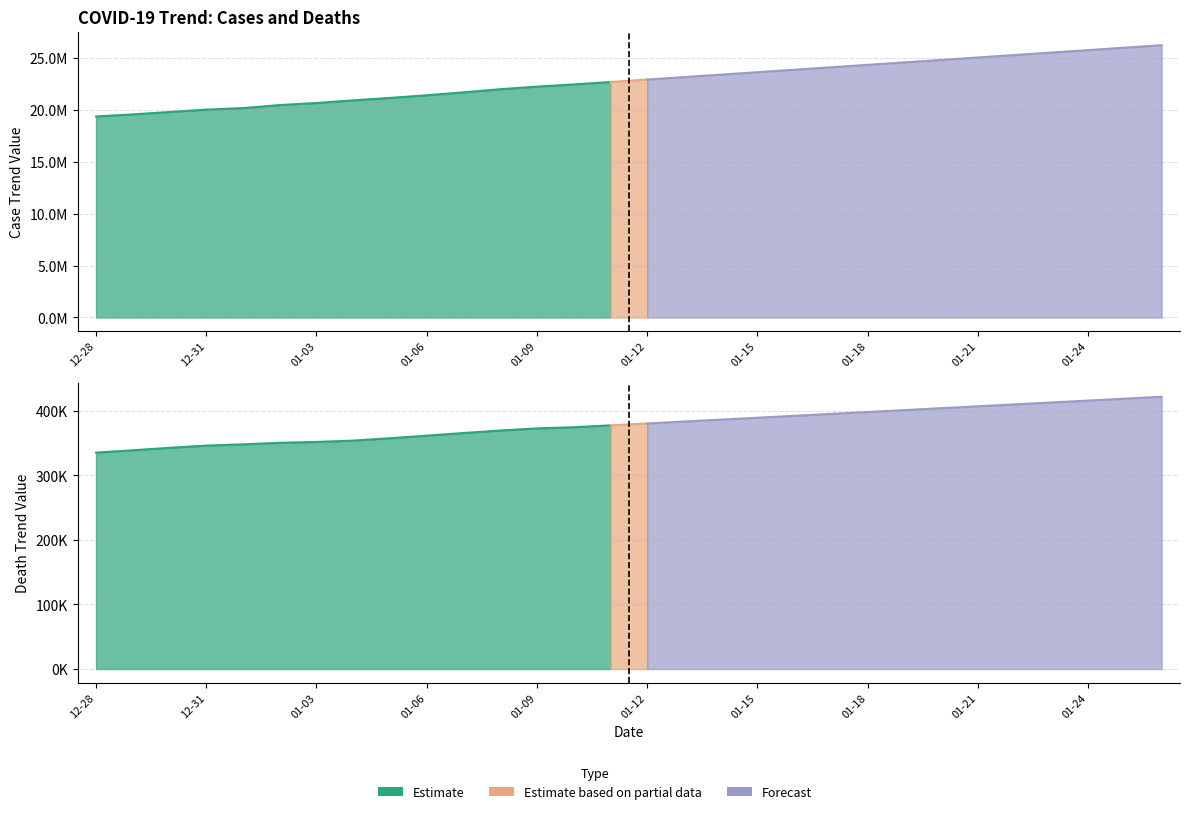

Which series changed the most between 2021-01-11 and 2021-01-15?

CaseTrendValue